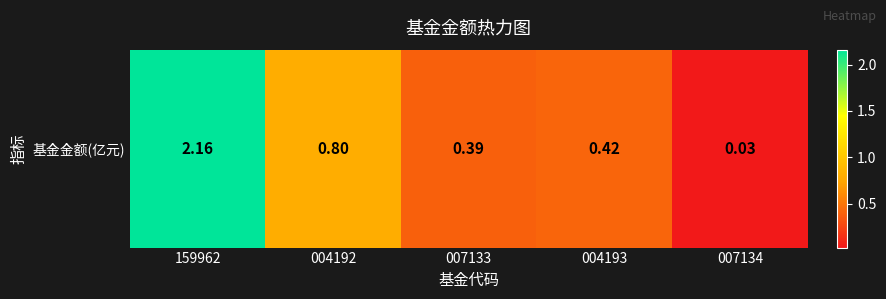

The value at 159962 is 2.2. True or false?

True